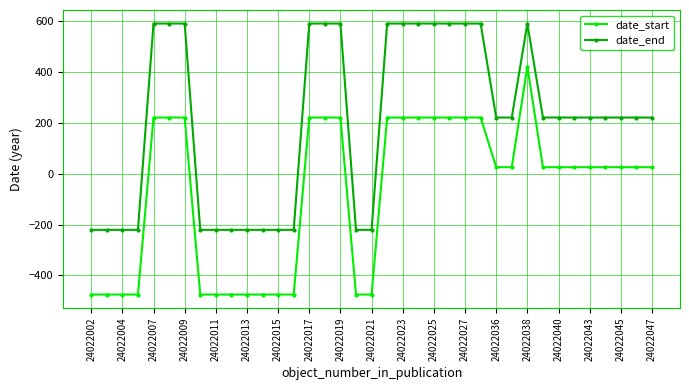

Which series has the largest total across all categories?

date_end